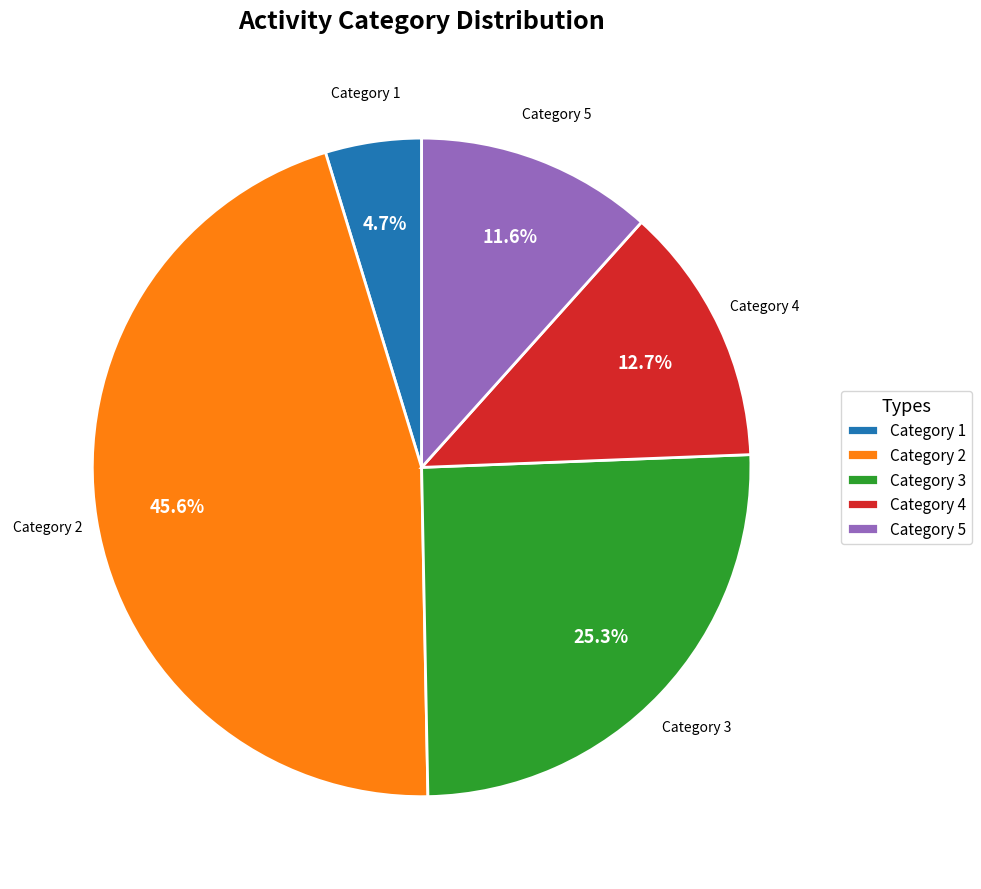

What portion of the pie excludes Category 3?

74.7%